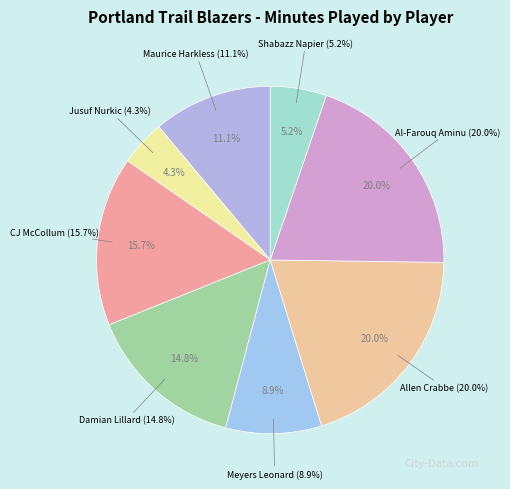

What percentage is the Jusuf Nurkic slice, to the nearest percent?

4%